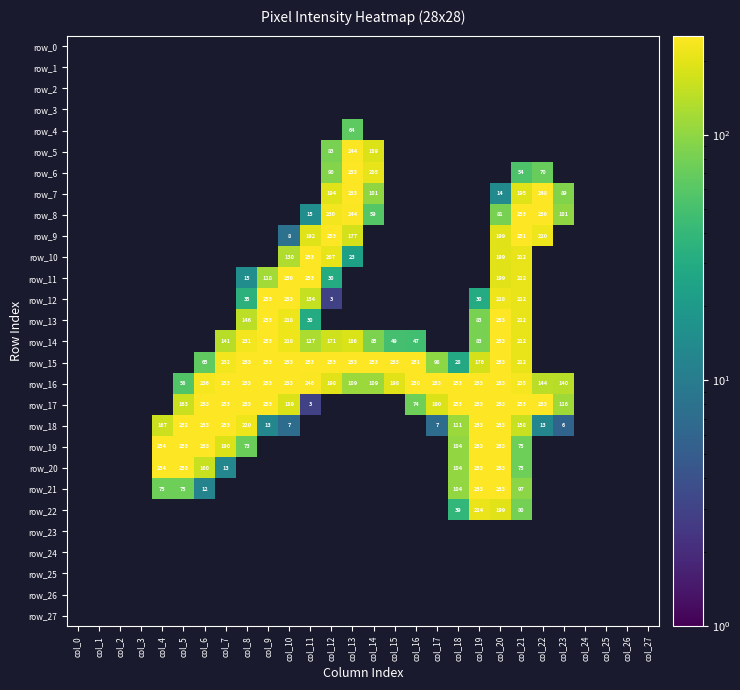

Reading left to right, transcribe all the data shown in this chart.

row_0: 0	0	0	0	0	0	0	0	0	0	0	0	0	0	0	0	0	0	0	0	0	0	0	0	0	0	0	0
row_1: 0	0	0	0	0	0	0	0	0	0	0	0	0	0	0	0	0	0	0	0	0	0	0	0	0	0	0	0
row_2: 0	0	0	0	0	0	0	0	0	0	0	0	0	0	0	0	0	0	0	0	0	0	0	0	0	0	0	0
row_3: 0	0	0	0	0	0	0	0	0	0	0	0	0	0	0	0	0	0	0	0	0	0	0	0	0	0	0	0
row_4: 0	0	0	0	0	0	0	0	0	0	0	0	0	64	0	0	0	0	0	0	0	0	0	0	0	0	0	0
row_5: 0	0	0	0	0	0	0	0	0	0	0	0	83	244	189	0	0	0	0	0	0	0	0	0	0	0	0	0
row_6: 0	0	0	0	0	0	0	0	0	0	0	0	90	253	205	0	0	0	0	0	0	54	70	0	0	0	0	0
row_7: 0	0	0	0	0	0	0	0	0	0	0	0	194	253	101	0	0	0	0	0	14	195	248	89	0	0	0	0
row_8: 0	0	0	0	0	0	0	0	0	0	0	15	230	244	59	0	0	0	0	0	81	253	250	101	0	0	0	0
row_9: 0	0	0	0	0	0	0	0	0	0	8	192	253	177	0	0	0	0	0	0	199	251	220	0	0	0	0	0
row_10: 0	0	0	0	0	0	0	0	0	0	130	253	207	23	0	0	0	0	0	0	199	212	0	0	0	0	0	0
row_11: 0	0	0	0	0	0	0	0	15	118	250	253	30	0	0	0	0	0	0	0	199	212	0	0	0	0	0	0
row_12: 0	0	0	0	0	0	0	0	35	253	253	154	3	0	0	0	0	0	0	30	218	212	0	0	0	0	0	0
row_13: 0	0	0	0	0	0	0	0	146	253	218	30	0	0	0	0	0	0	0	83	253	212	0	0	0	0	0	0
row_14: 0	0	0	0	0	0	0	141	231	253	218	127	171	186	85	49	47	0	0	83	253	212	0	0	0	0	0	0
row_15: 0	0	0	0	0	0	65	232	253	253	253	253	253	253	253	253	251	98	28	176	253	212	0	0	0	0	0	0
row_16: 0	0	0	0	0	56	236	253	253	253	253	246	198	109	109	198	250	253	253	253	253	235	144	140	0	0	0	0
row_17: 0	0	0	0	0	163	253	253	253	253	189	3	0	0	0	0	74	190	253	253	253	253	253	116	0	0	0	0
row_18: 0	0	0	0	167	252	253	253	220	13	7	0	0	0	0	0	0	7	111	253	253	158	13	6	0	0	0	0
row_19: 0	0	0	0	254	253	253	190	73	0	0	0	0	0	0	0	0	0	104	253	253	75	0	0	0	0	0	0
row_20: 0	0	0	0	254	253	160	13	0	0	0	0	0	0	0	0	0	0	104	253	253	75	0	0	0	0	0	0
row_21: 0	0	0	0	75	75	12	0	0	0	0	0	0	0	0	0	0	0	104	253	253	97	0	0	0	0	0	0
row_22: 0	0	0	0	0	0	0	0	0	0	0	0	0	0	0	0	0	0	39	214	199	80	0	0	0	0	0	0
row_23: 0	0	0	0	0	0	0	0	0	0	0	0	0	0	0	0	0	0	0	0	0	0	0	0	0	0	0	0
row_24: 0	0	0	0	0	0	0	0	0	0	0	0	0	0	0	0	0	0	0	0	0	0	0	0	0	0	0	0
row_25: 0	0	0	0	0	0	0	0	0	0	0	0	0	0	0	0	0	0	0	0	0	0	0	0	0	0	0	0
row_26: 0	0	0	0	0	0	0	0	0	0	0	0	0	0	0	0	0	0	0	0	0	0	0	0	0	0	0	0
row_27: 0	0	0	0	0	0	0	0	0	0	0	0	0	0	0	0	0	0	0	0	0	0	0	0	0	0	0	0